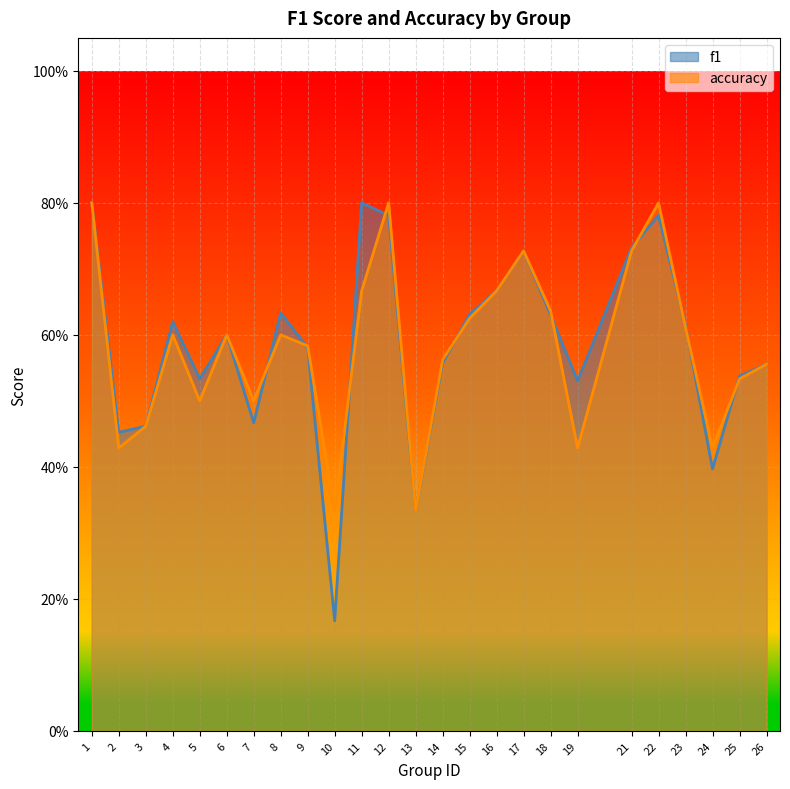

List the series in order of their overall mean, highest first.

f1, accuracy